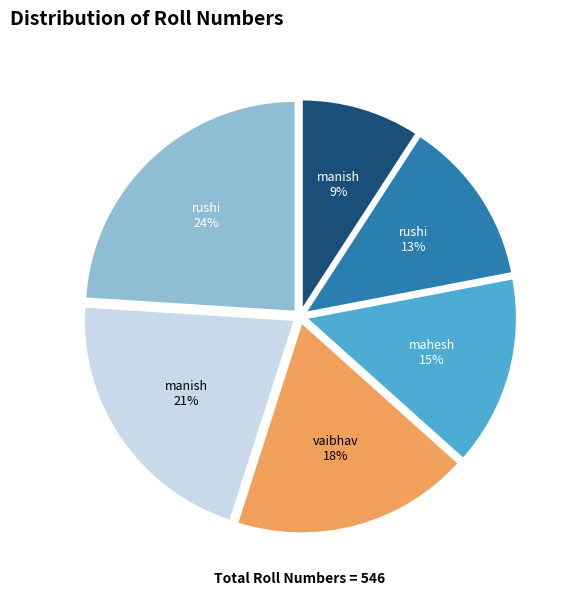

Is there any slice that represents more than half of the pie?

No